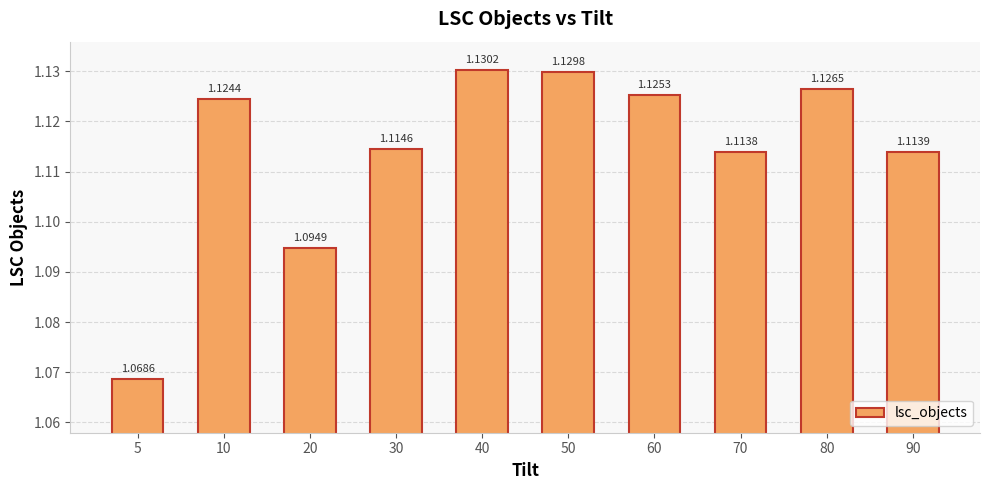

Rank the categories by value from lowest to highest.

5, 20, 70, 90, 30, 10, 60, 80, 50, 40